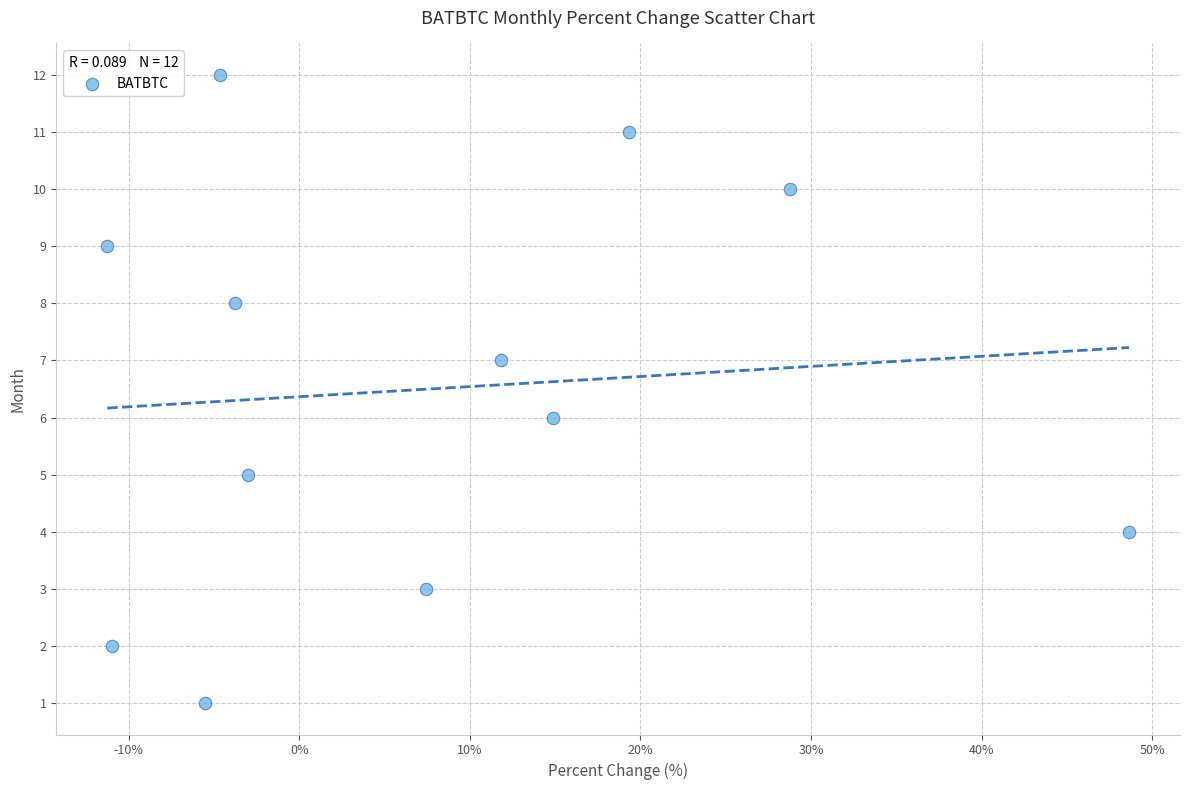

What is the range of Y values (max minus min)?

11